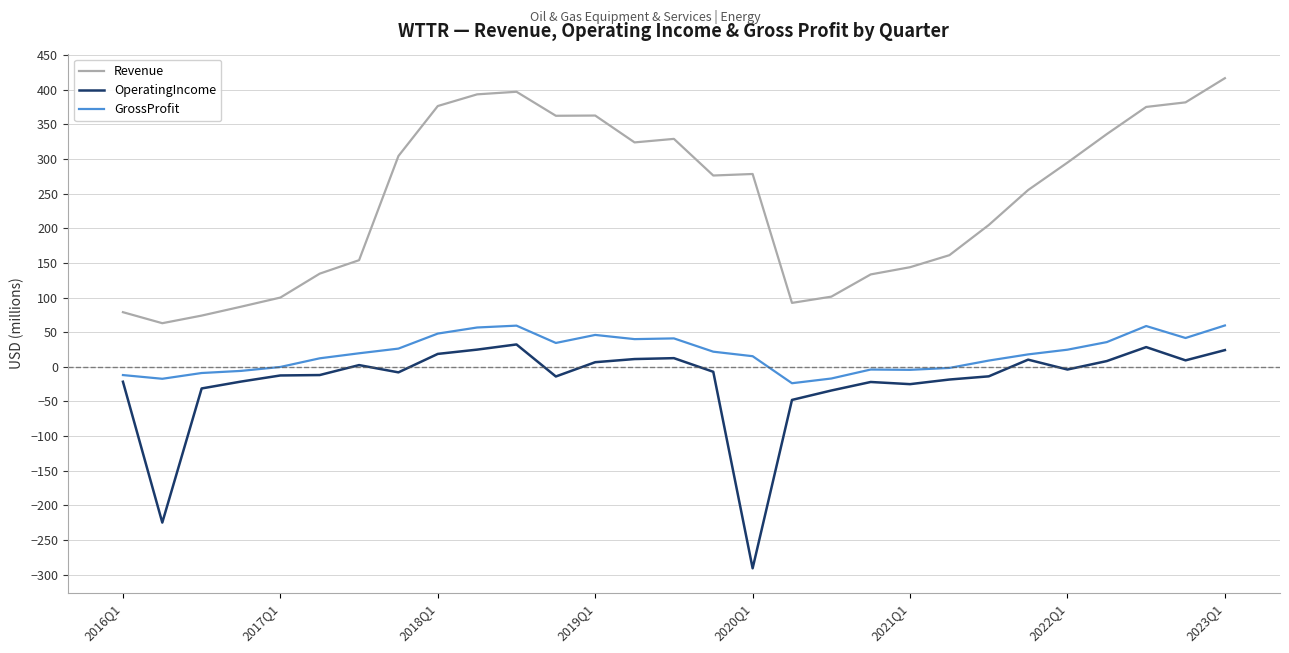

What is the minimum value for OperatingIncome?

-290.8